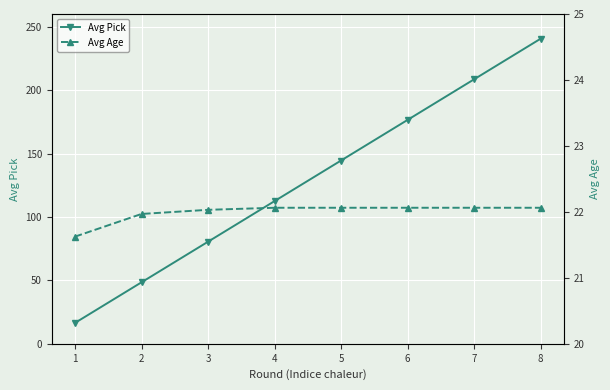

What is the sum of the Avg Pick values at 6 and 3?

257.0